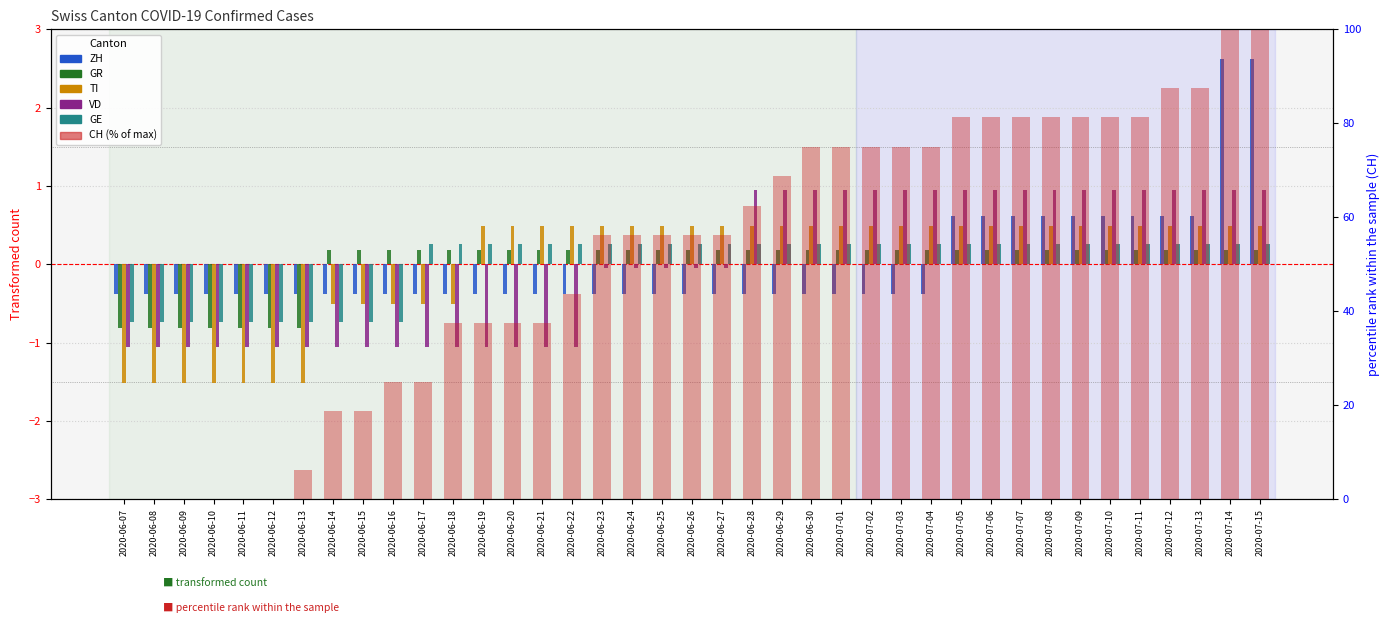

Reading left to right, list all the values displayed in this chart.

ZH: 2020-06-07=-0.4	2020-06-08=-0.4	2020-06-09=-0.4	2020-06-10=-0.4	2020-06-11=-0.4	2020-06-12=-0.4	2020-06-13=-0.4	2020-06-14=-0.4	2020-06-15=-0.4	2020-06-16=-0.4	2020-06-17=-0.4	2020-06-18=-0.4	2020-06-19=-0.4	2020-06-20=-0.4	2020-06-21=-0.4	2020-06-22=-0.4	2020-06-23=-0.4	2020-06-24=-0.4	2020-06-25=-0.4	2020-06-26=-0.4	2020-06-27=-0.4	2020-06-28=-0.4	2020-06-29=-0.4	2020-06-30=-0.4	2020-07-01=-0.4	2020-07-02=-0.4	2020-07-03=-0.4	2020-07-04=-0.4	2020-07-05=0.6	2020-07-06=0.6	2020-07-07=0.6	2020-07-08=0.6	2020-07-09=0.6	2020-07-10=0.6	2020-07-11=0.6	2020-07-12=0.6	2020-07-13=0.6	2020-07-14=2.6	2020-07-15=2.6
GR: 2020-06-07=-0.8	2020-06-08=-0.8	2020-06-09=-0.8	2020-06-10=-0.8	2020-06-11=-0.8	2020-06-12=-0.8	2020-06-13=-0.8	2020-06-14=0.2	2020-06-15=0.2	2020-06-16=0.2	2020-06-17=0.2	2020-06-18=0.2	2020-06-19=0.2	2020-06-20=0.2	2020-06-21=0.2	2020-06-22=0.2	2020-06-23=0.2	2020-06-24=0.2	2020-06-25=0.2	2020-06-26=0.2	2020-06-27=0.2	2020-06-28=0.2	2020-06-29=0.2	2020-06-30=0.2	2020-07-01=0.2	2020-07-02=0.2	2020-07-03=0.2	2020-07-04=0.2	2020-07-05=0.2	2020-07-06=0.2	2020-07-07=0.2	2020-07-08=0.2	2020-07-09=0.2	2020-07-10=0.2	2020-07-11=0.2	2020-07-12=0.2	2020-07-13=0.2	2020-07-14=0.2	2020-07-15=0.2
TI: 2020-06-07=-1.5	2020-06-08=-1.5	2020-06-09=-1.5	2020-06-10=-1.5	2020-06-11=-1.5	2020-06-12=-1.5	2020-06-13=-1.5	2020-06-14=-0.5	2020-06-15=-0.5	2020-06-16=-0.5	2020-06-17=-0.5	2020-06-18=-0.5	2020-06-19=0.5	2020-06-20=0.5	2020-06-21=0.5	2020-06-22=0.5	2020-06-23=0.5	2020-06-24=0.5	2020-06-25=0.5	2020-06-26=0.5	2020-06-27=0.5	2020-06-28=0.5	2020-06-29=0.5	2020-06-30=0.5	2020-07-01=0.5	2020-07-02=0.5	2020-07-03=0.5	2020-07-04=0.5	2020-07-05=0.5	2020-07-06=0.5	2020-07-07=0.5	2020-07-08=0.5	2020-07-09=0.5	2020-07-10=0.5	2020-07-11=0.5	2020-07-12=0.5	2020-07-13=0.5	2020-07-14=0.5	2020-07-15=0.5
VD: 2020-06-07=-1.1	2020-06-08=-1.1	2020-06-09=-1.1	2020-06-10=-1.1	2020-06-11=-1.1	2020-06-12=-1.1	2020-06-13=-1.1	2020-06-14=-1.1	2020-06-15=-1.1	2020-06-16=-1.1	2020-06-17=-1.1	2020-06-18=-1.1	2020-06-19=-1.1	2020-06-20=-1.1	2020-06-21=-1.1	2020-06-22=-1.1	2020-06-23=-0.1	2020-06-24=-0.1	2020-06-25=-0.1	2020-06-26=-0.1	2020-06-27=-0.1	2020-06-28=0.9	2020-06-29=0.9	2020-06-30=0.9	2020-07-01=0.9	2020-07-02=0.9	2020-07-03=0.9	2020-07-04=0.9	2020-07-05=0.9	2020-07-06=0.9	2020-07-07=0.9	2020-07-08=0.9	2020-07-09=0.9	2020-07-10=0.9	2020-07-11=0.9	2020-07-12=0.9	2020-07-13=0.9	2020-07-14=0.9	2020-07-15=0.9
GE: 2020-06-07=-0.7	2020-06-08=-0.7	2020-06-09=-0.7	2020-06-10=-0.7	2020-06-11=-0.7	2020-06-12=-0.7	2020-06-13=-0.7	2020-06-14=-0.7	2020-06-15=-0.7	2020-06-16=-0.7	2020-06-17=0.3	2020-06-18=0.3	2020-06-19=0.3	2020-06-20=0.3	2020-06-21=0.3	2020-06-22=0.3	2020-06-23=0.3	2020-06-24=0.3	2020-06-25=0.3	2020-06-26=0.3	2020-06-27=0.3	2020-06-28=0.3	2020-06-29=0.3	2020-06-30=0.3	2020-07-01=0.3	2020-07-02=0.3	2020-07-03=0.3	2020-07-04=0.3	2020-07-05=0.3	2020-07-06=0.3	2020-07-07=0.3	2020-07-08=0.3	2020-07-09=0.3	2020-07-10=0.3	2020-07-11=0.3	2020-07-12=0.3	2020-07-13=0.3	2020-07-14=0.3	2020-07-15=0.3
CH: 2020-06-07=0.0	2020-06-08=0.0	2020-06-09=0.0	2020-06-10=0.0	2020-06-11=0.0	2020-06-12=0.0	2020-06-13=6.2	2020-06-14=18.8	2020-06-15=18.8	2020-06-16=25.0	2020-06-17=25.0	2020-06-18=37.5	2020-06-19=37.5	2020-06-20=37.5	2020-06-21=37.5	2020-06-22=43.8	2020-06-23=56.2	2020-06-24=56.2	2020-06-25=56.2	2020-06-26=56.2	2020-06-27=56.2	2020-06-28=62.5	2020-06-29=68.8	2020-06-30=75.0	2020-07-01=75.0	2020-07-02=75.0	2020-07-03=75.0	2020-07-04=75.0	2020-07-05=81.2	2020-07-06=81.2	2020-07-07=81.2	2020-07-08=81.2	2020-07-09=81.2	2020-07-10=81.2	2020-07-11=81.2	2020-07-12=87.5	2020-07-13=87.5	2020-07-14=100.0	2020-07-15=100.0